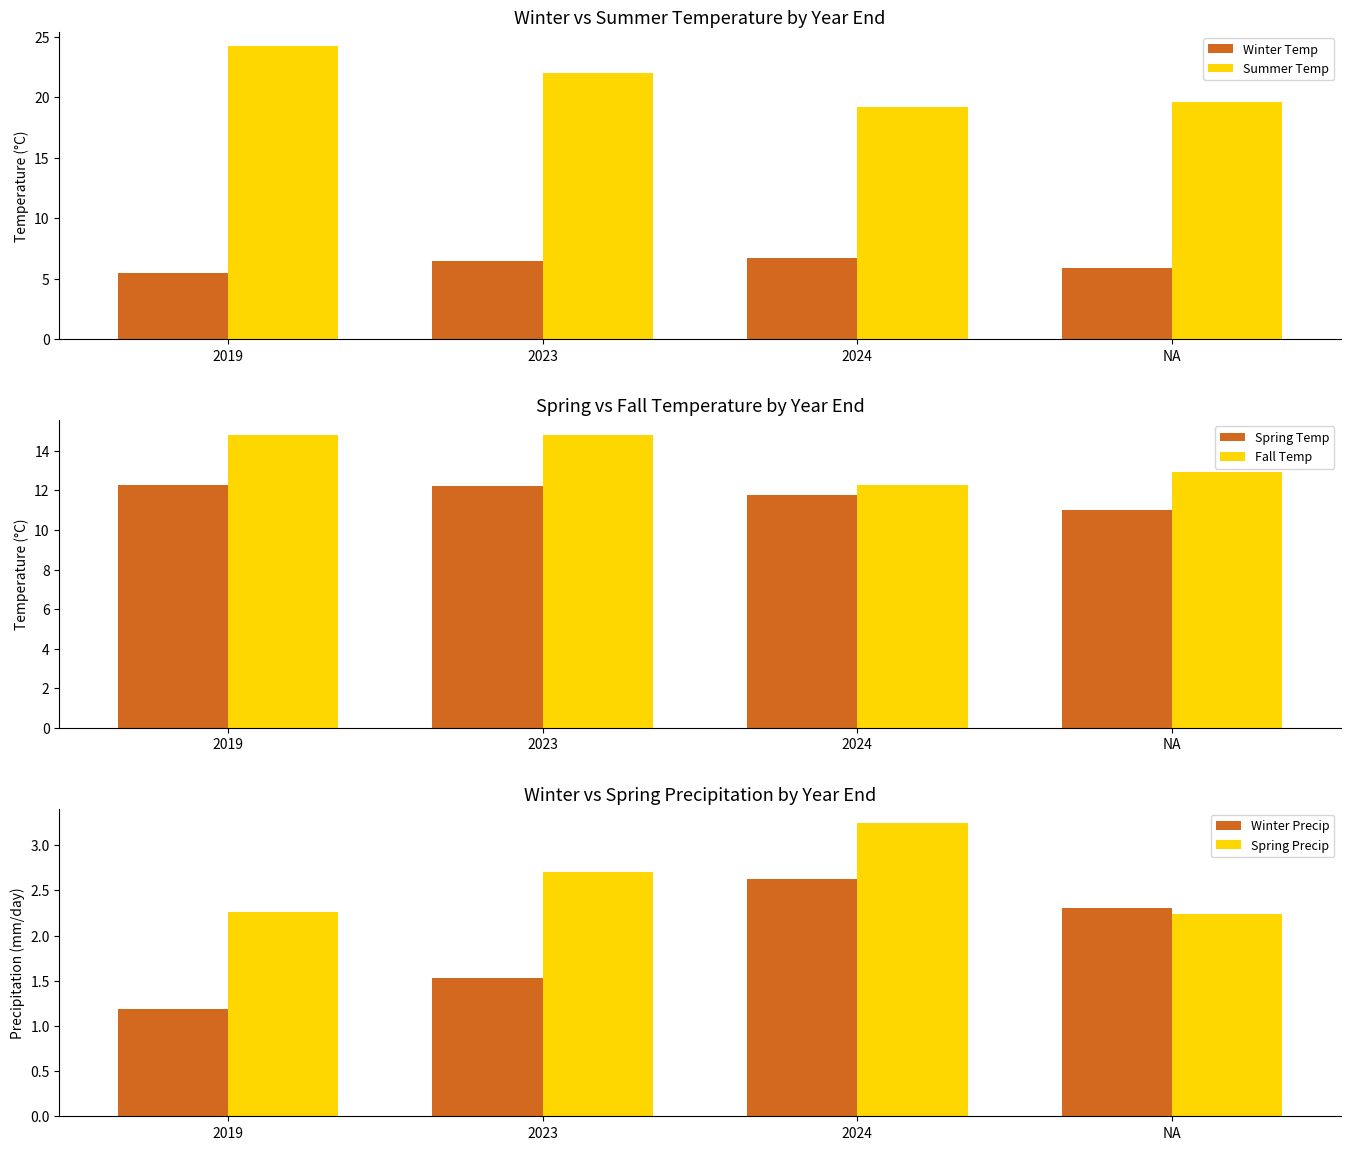

At which category is the sum across all series the highest?

2019